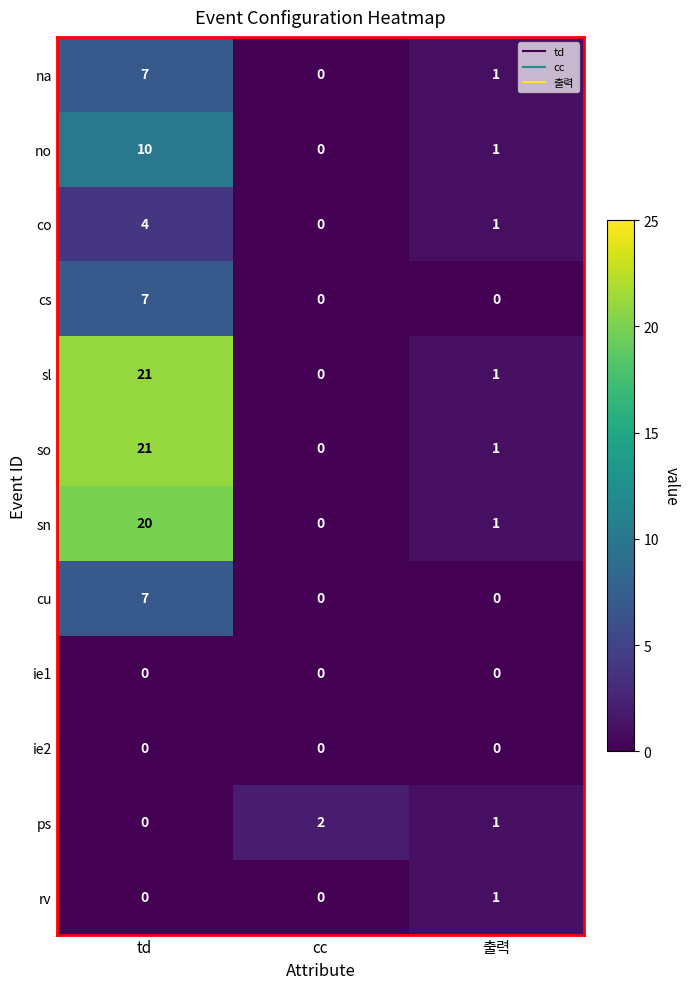

What is the spread (max minus min) of values at td?

21